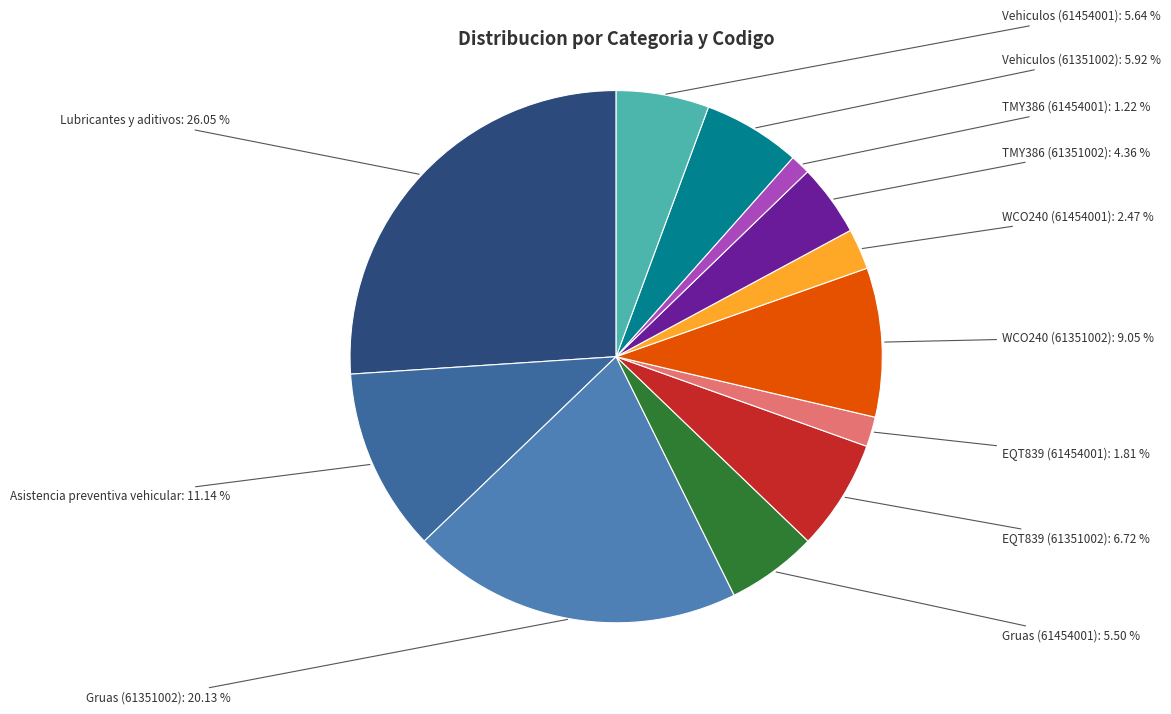

How many slices are in this pie chart?

12